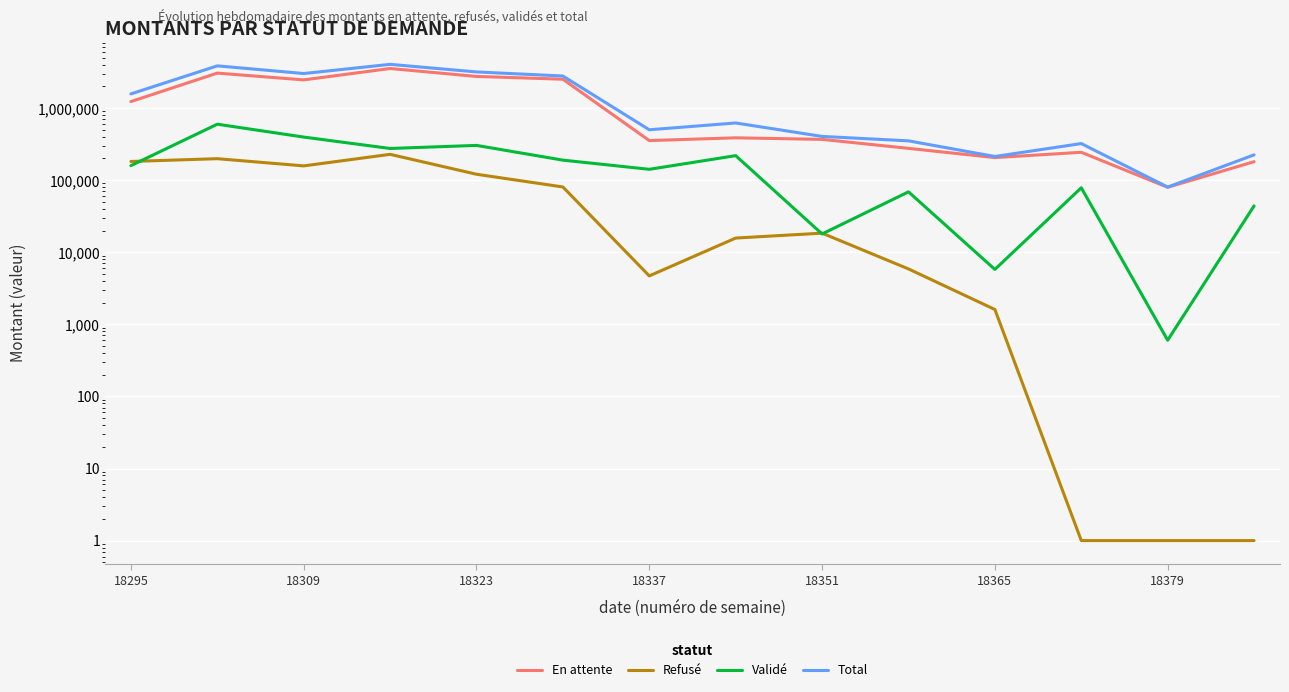

How many distinct data groups are displayed?

4